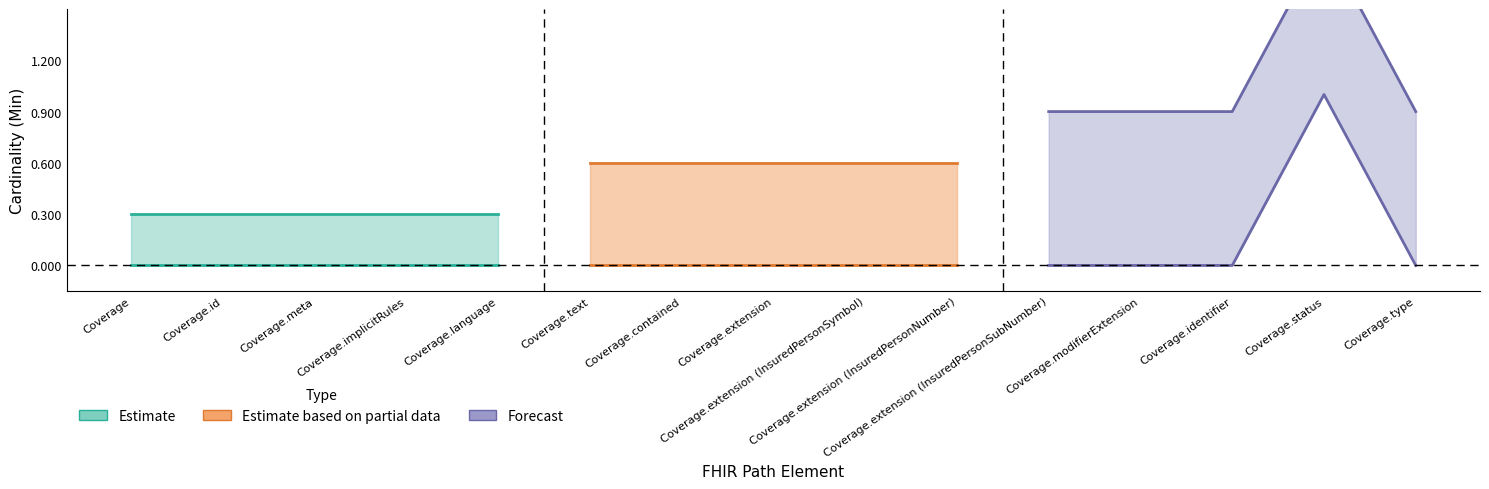

What position from the left is Coverage.language?

5